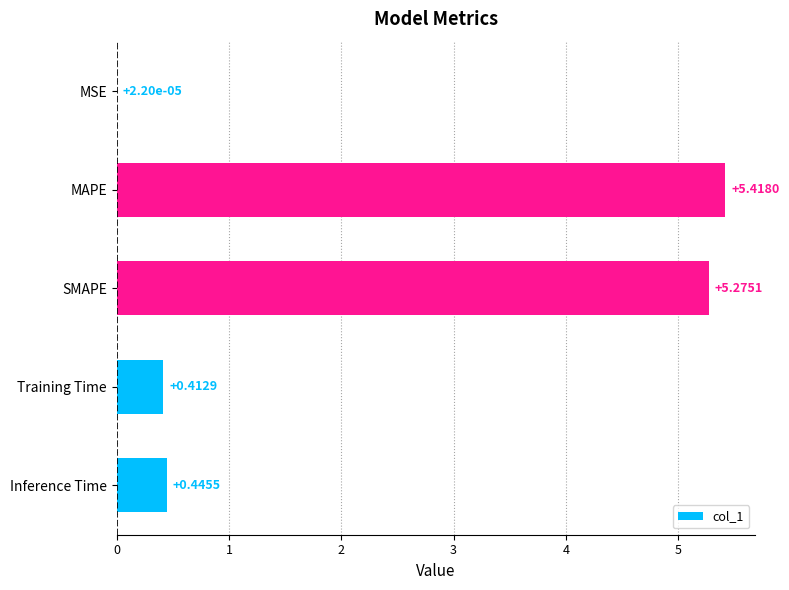

What is the sum of all values?

11.6